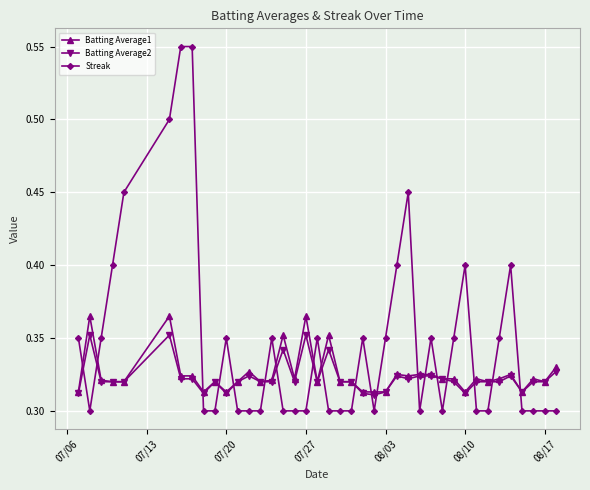

True or false: Streak has more than 2 interior local peaks.

True